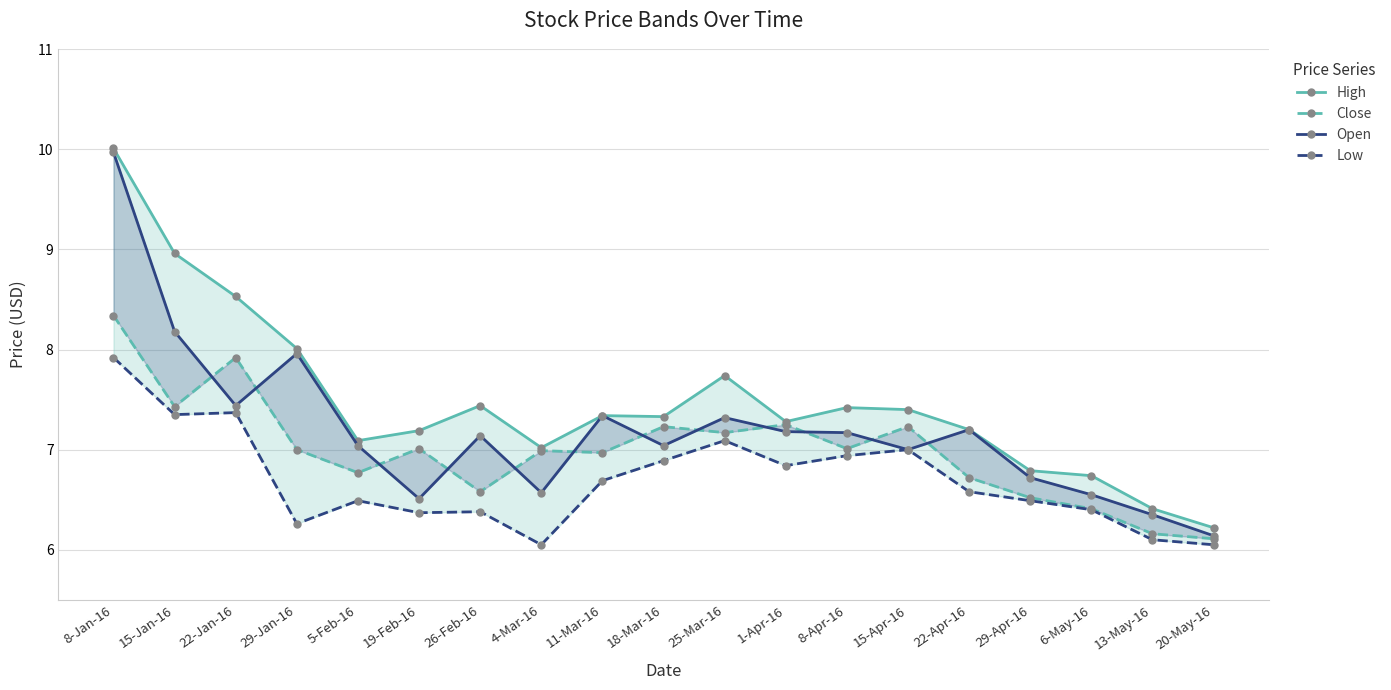

At which category does Low reach its first local peak?

22-Jan-16